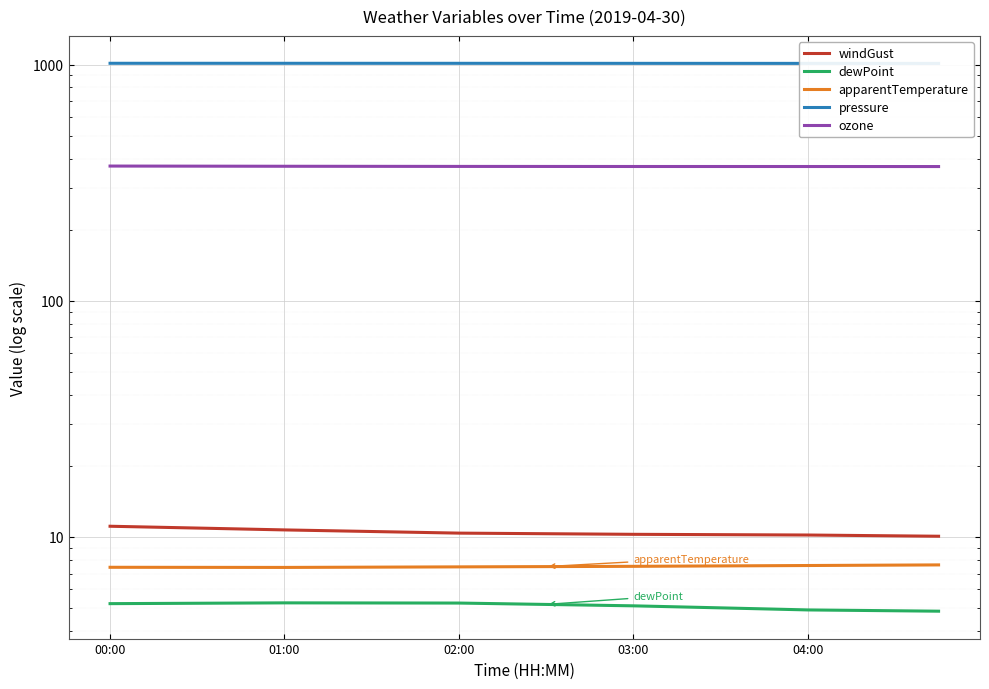

What are all the series names shown in the legend?

windGust, dewPoint, apparentTemperature, pressure, ozone